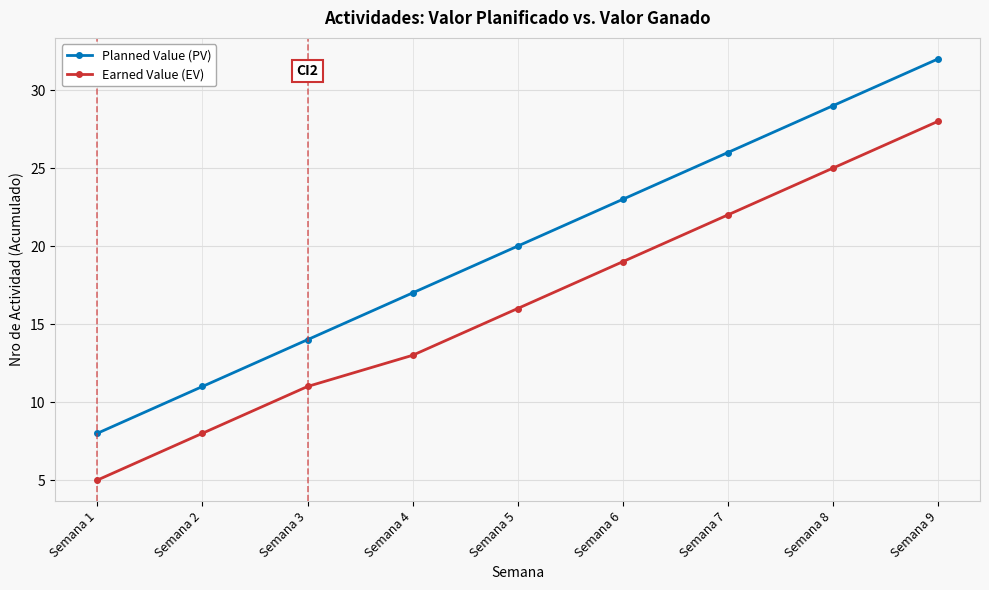

Where is Earned Value (EV) nearest to the value 16?

Semana 5